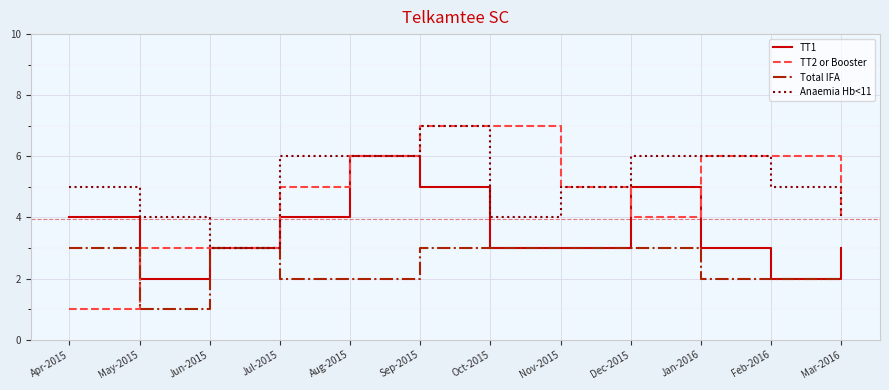

Which series has the largest range (max minus min)?

TT2 or Booster